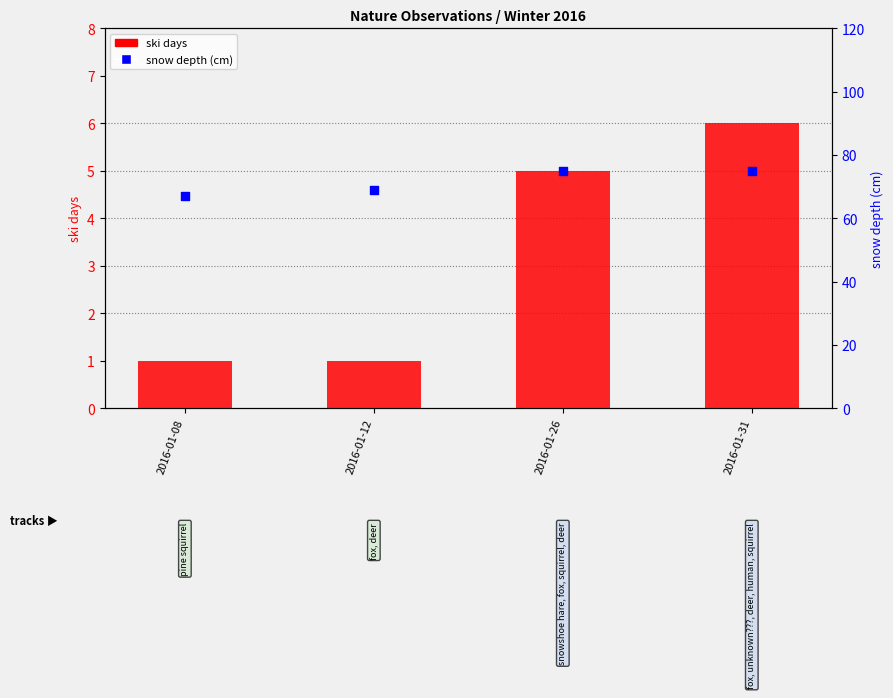

At how many categories does at least one series exceed 53?

4